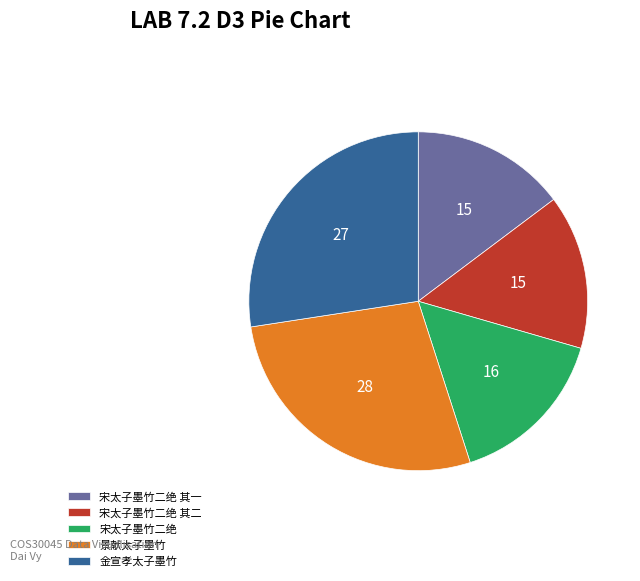

Approximately how many times larger is the value at 宋太子墨竹二绝 其一 compared to 金宣孝太子墨竹?

0.5